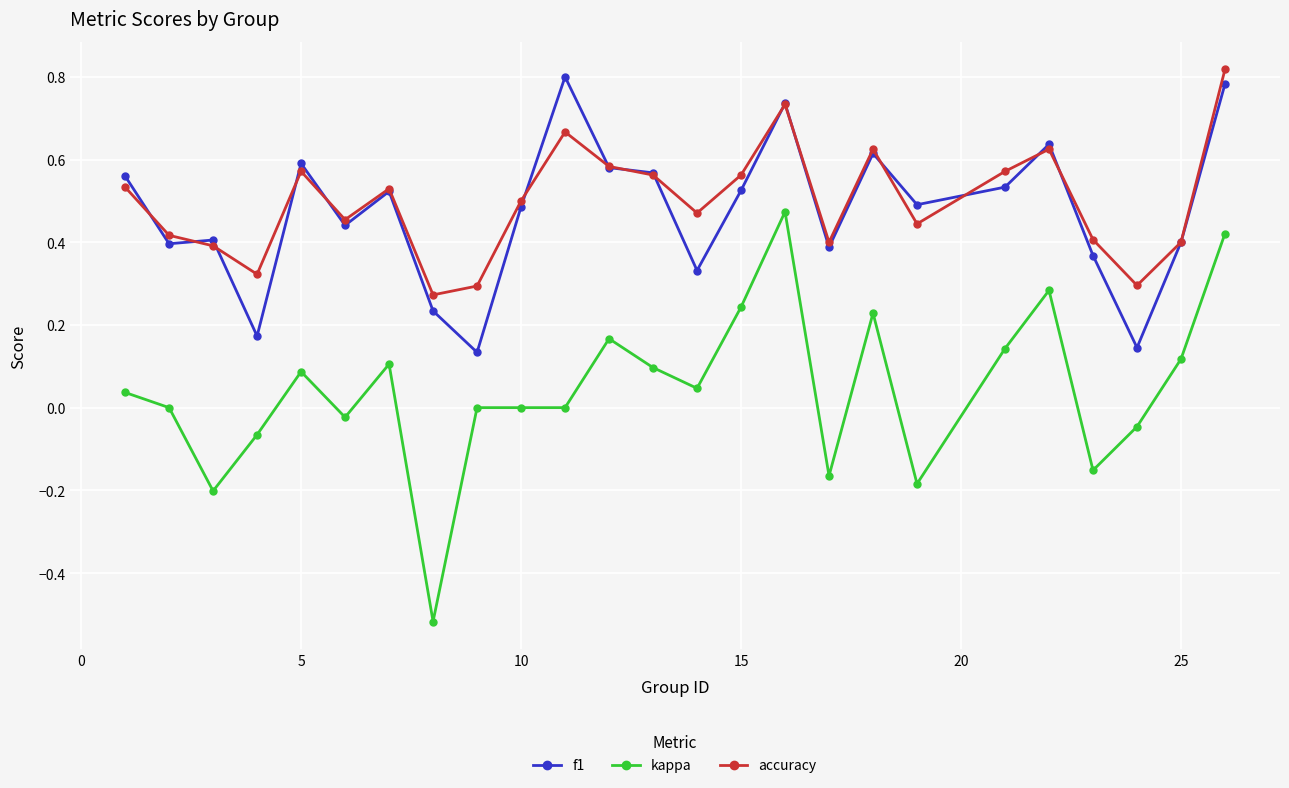

True or false: f1 and kappa cross at least once.

False